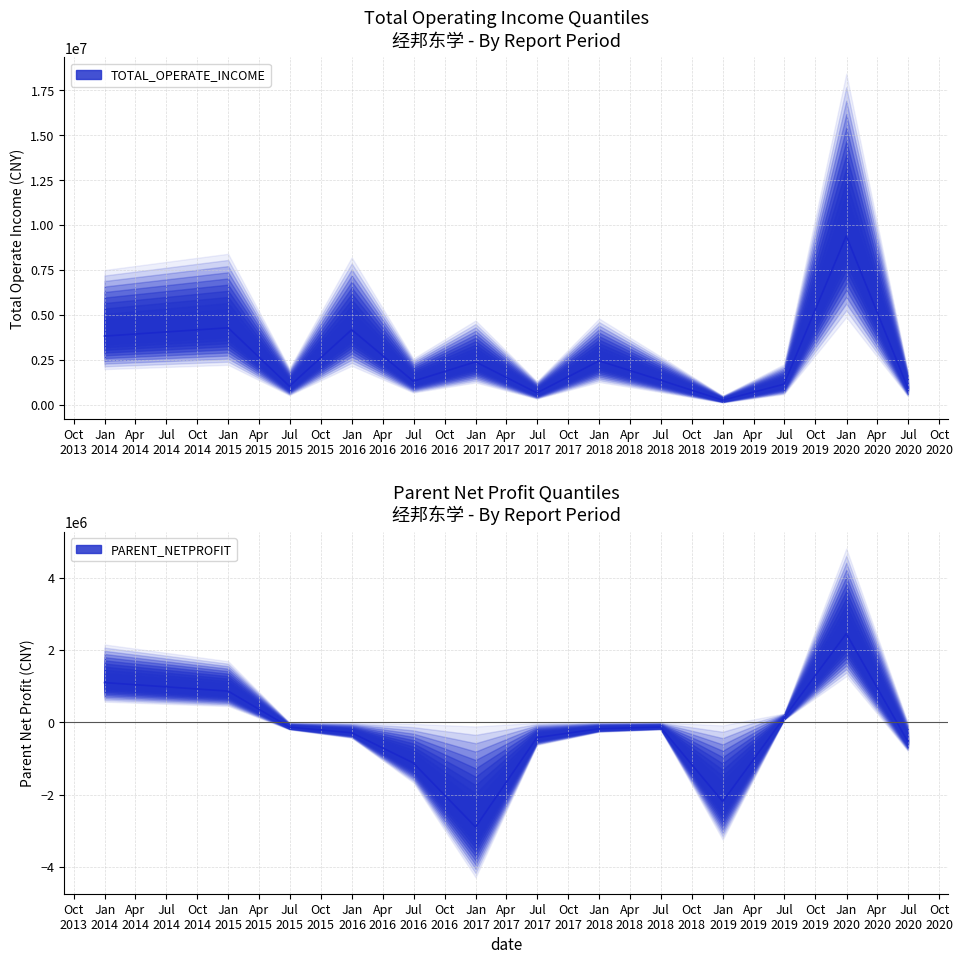

What is the value of the TOTAL_OPERATE_INCOME point at the 6th from the left?

2394781.6